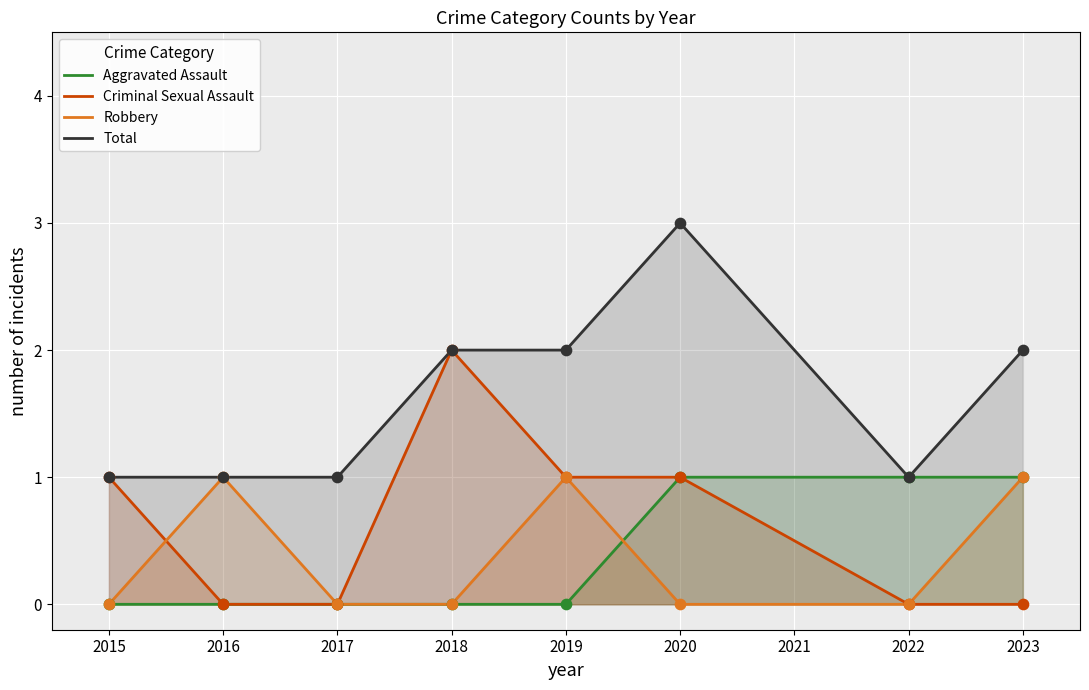

Which series contains the highest Y value?

Total